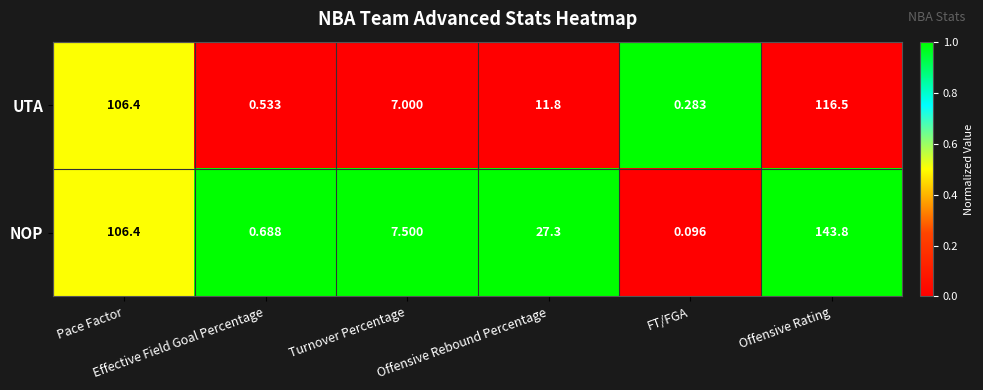

Rank the series by their maximum value, from lowest to highest.

UTA, NOP